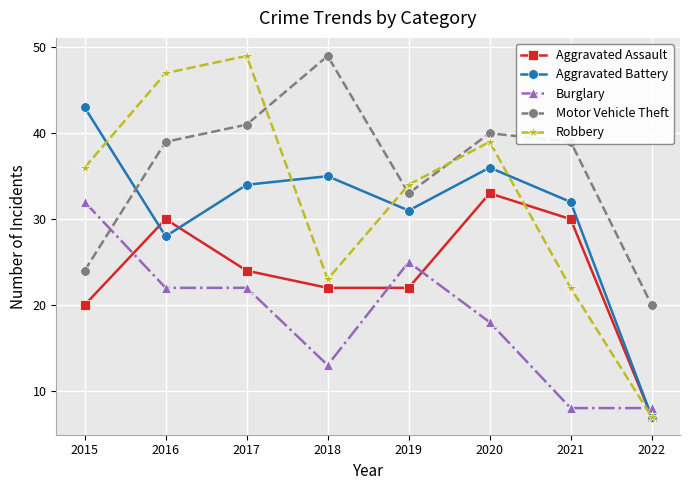

Where do Robbery and Aggravated Assault first cross each other?

2020 and 2021